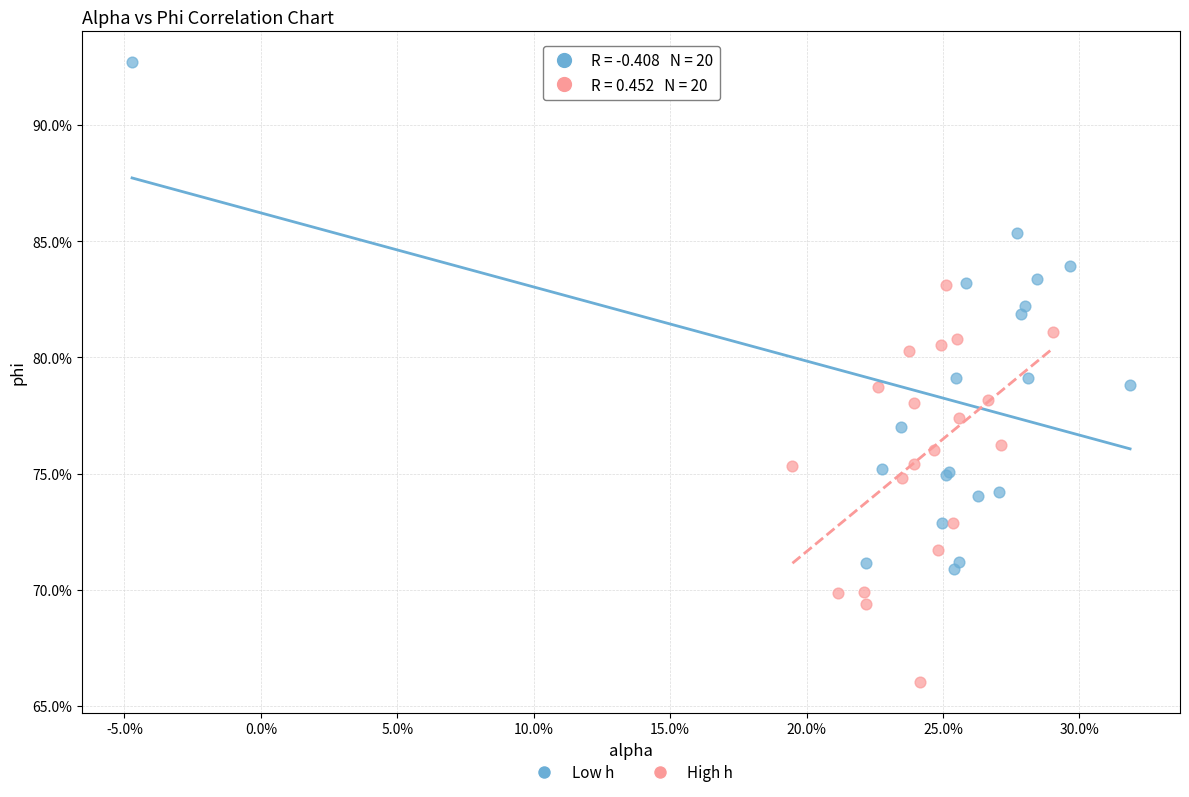

Which series reaches the maximum Y coordinate?

Low h